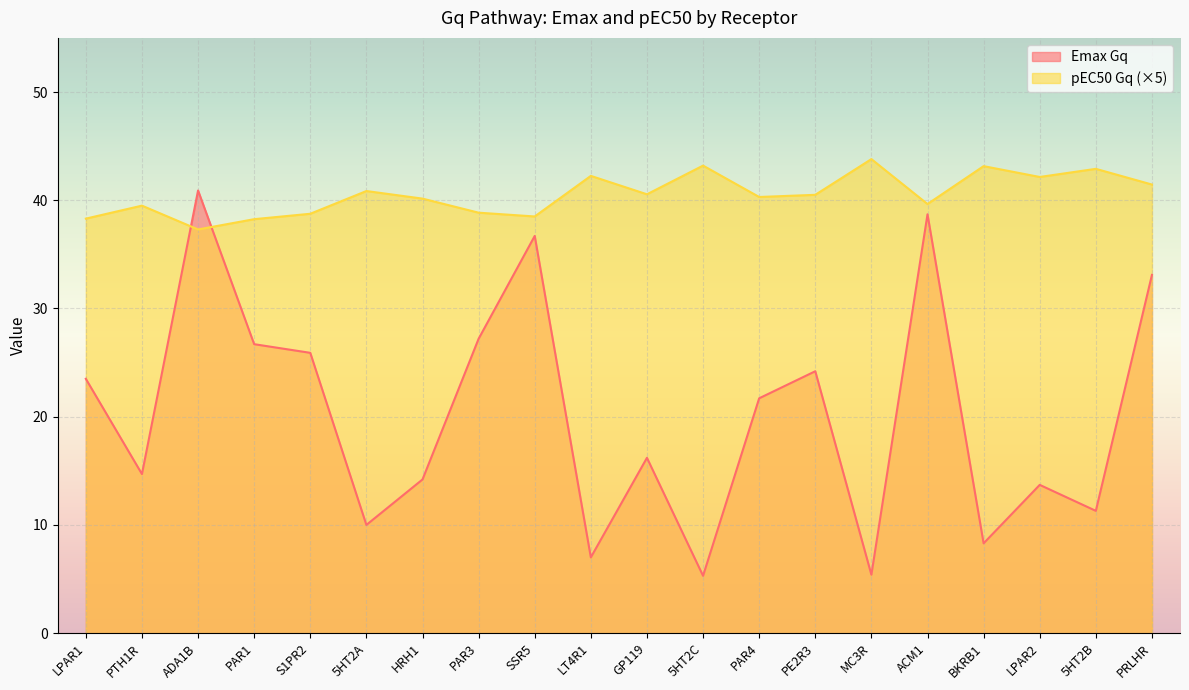

List the series in order of their overall mean, lowest first.

Emax Gq, pEC50 Gq (×5)